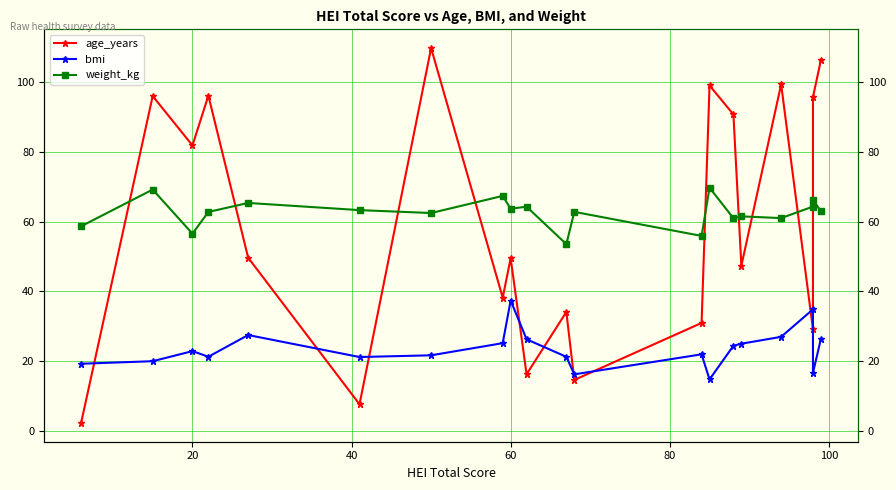

Rank the series at 20 from highest to lowest value.

age_years, weight_kg, bmi